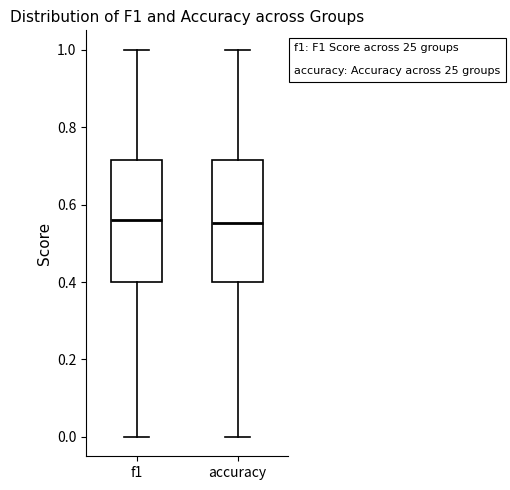

Reading left to right, read every box against the y-axis: the position of its median line, the range the box covers, and the ends of its whiskers. The values are not printed on the chart, so give them approximately, as read against the axis.

f1: median 0.56, box 0.40 to 0.72, whiskers 0.00 to 1.00
accuracy: median 0.56, box 0.40 to 0.72, whiskers 0.00 to 1.00